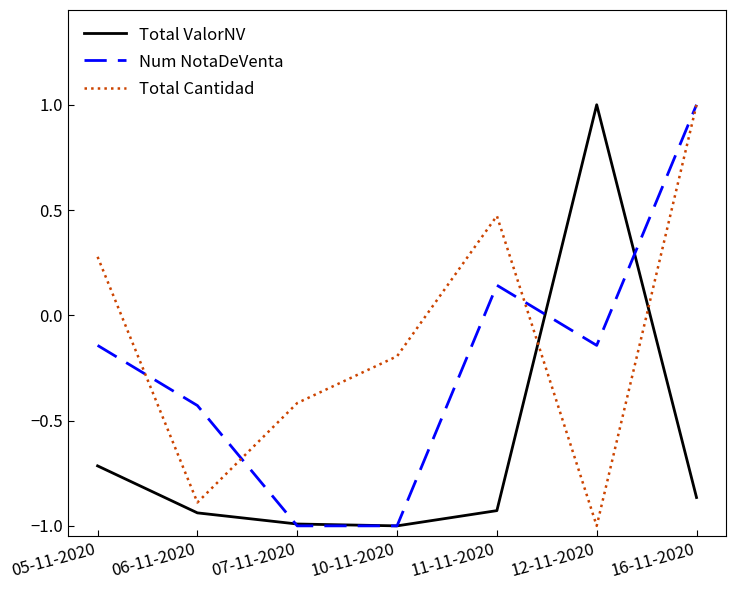

List the series in order of their overall mean, highest first.

Total Cantidad, Num NotaDeVenta, Total ValorNV